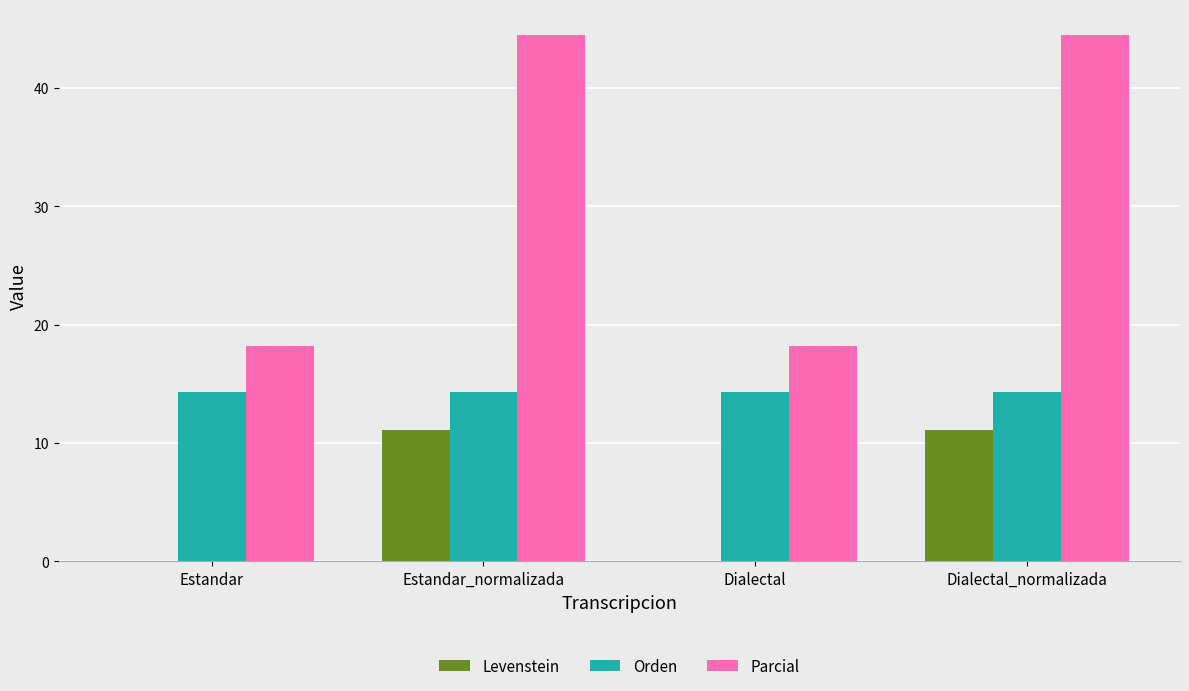

Where does the Parcial series first go above 44?

Estandar_normalizada